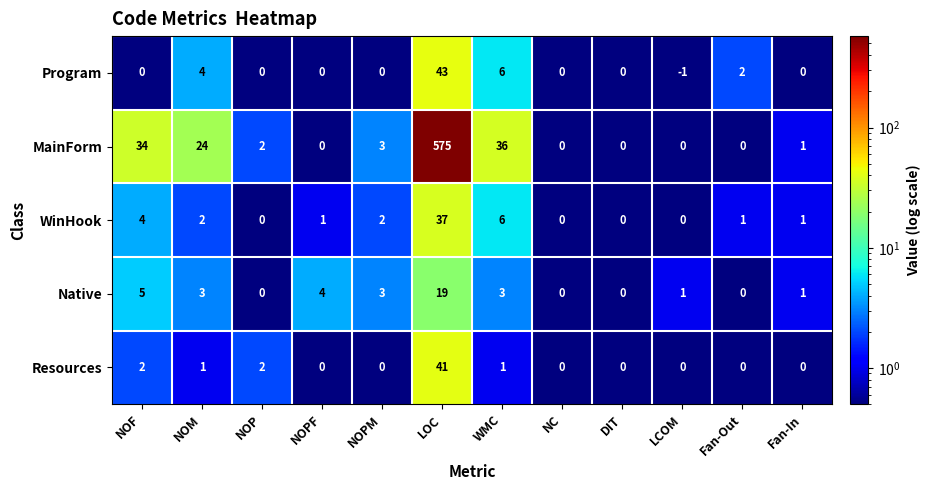

The value of MainForm at LCOM is 0. True or false?

True